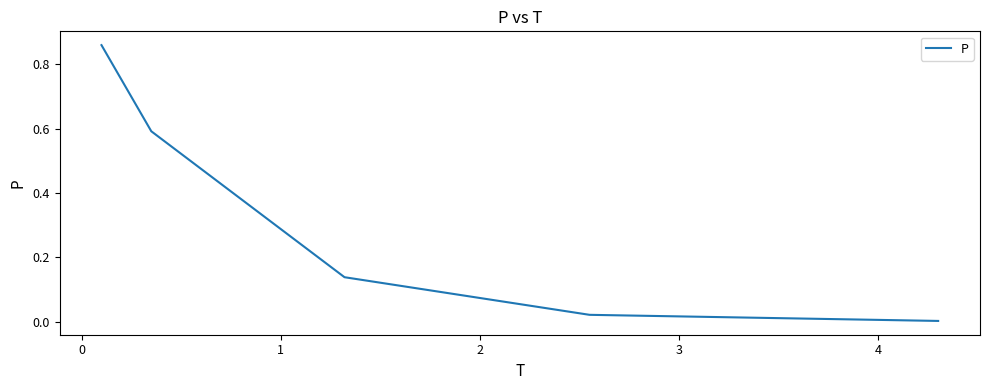

What is the sum of all values?

1.6